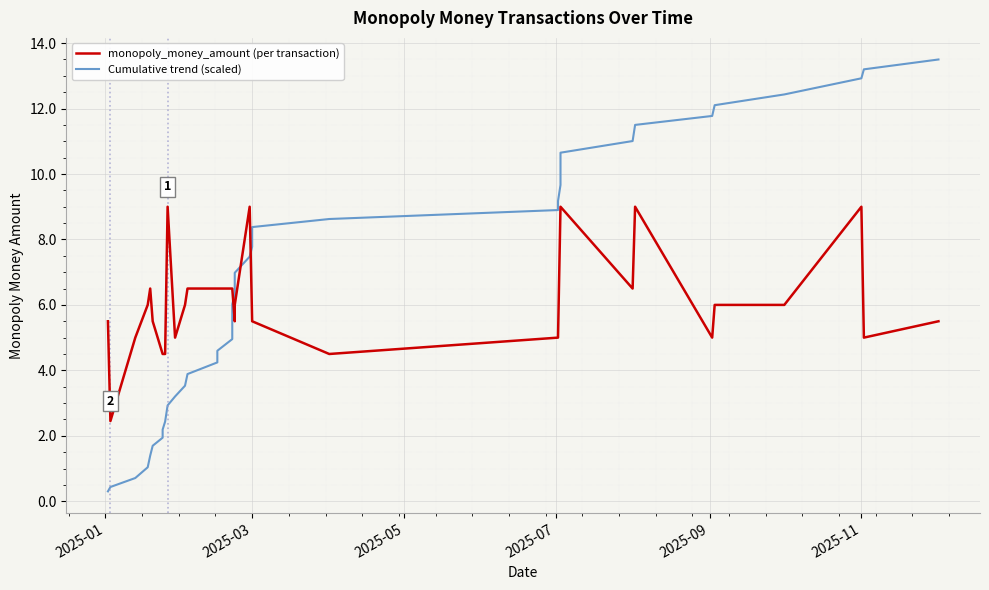

List the series in order of their peak value, highest first.

Cumulative trend (scaled), monopoly_money_amount (per transaction)